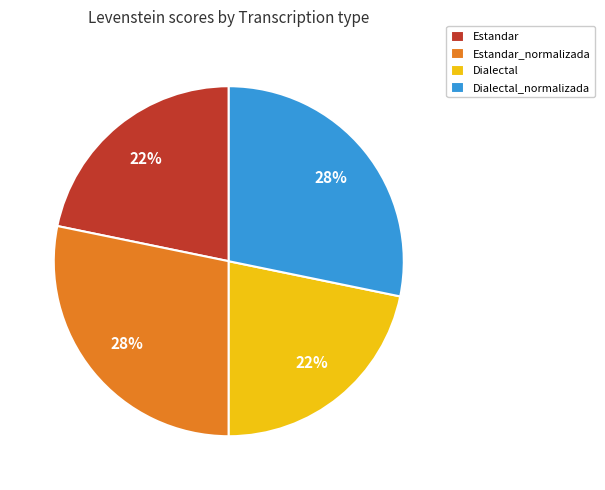

Between Dialectal and Dialectal_normalizada, which is larger?

Dialectal_normalizada